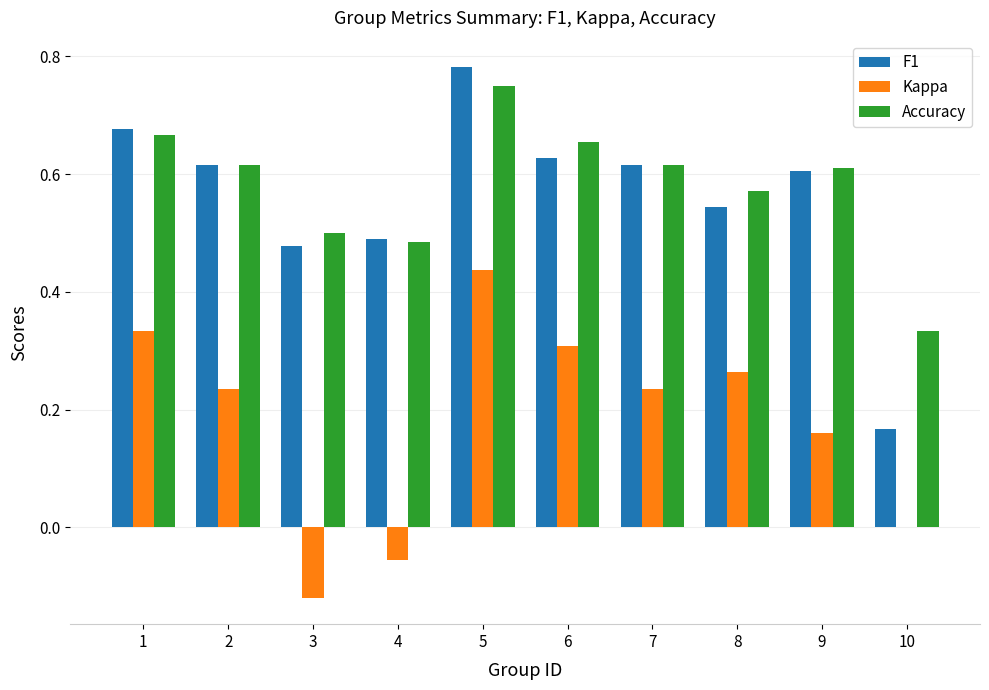

Count the Accuracy values in the range 0 to 1.

10